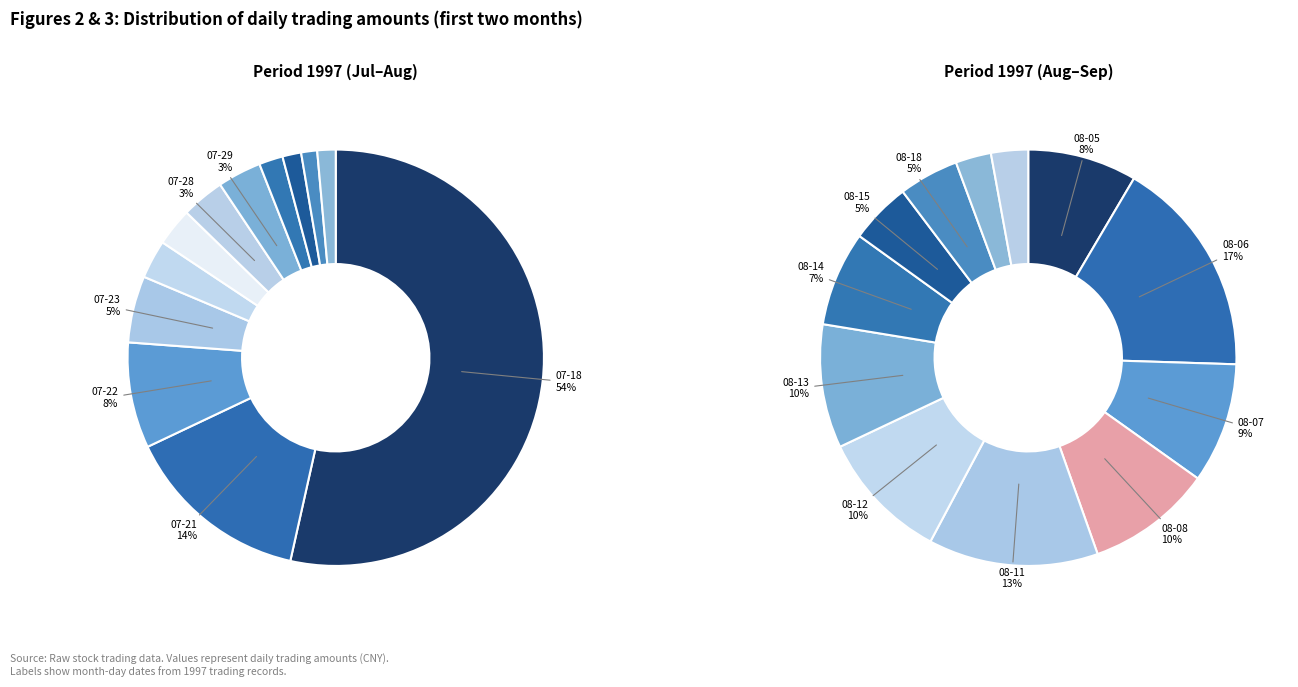

What is the change in value from 1997-07-24 to 1997-07-25?

-1023211